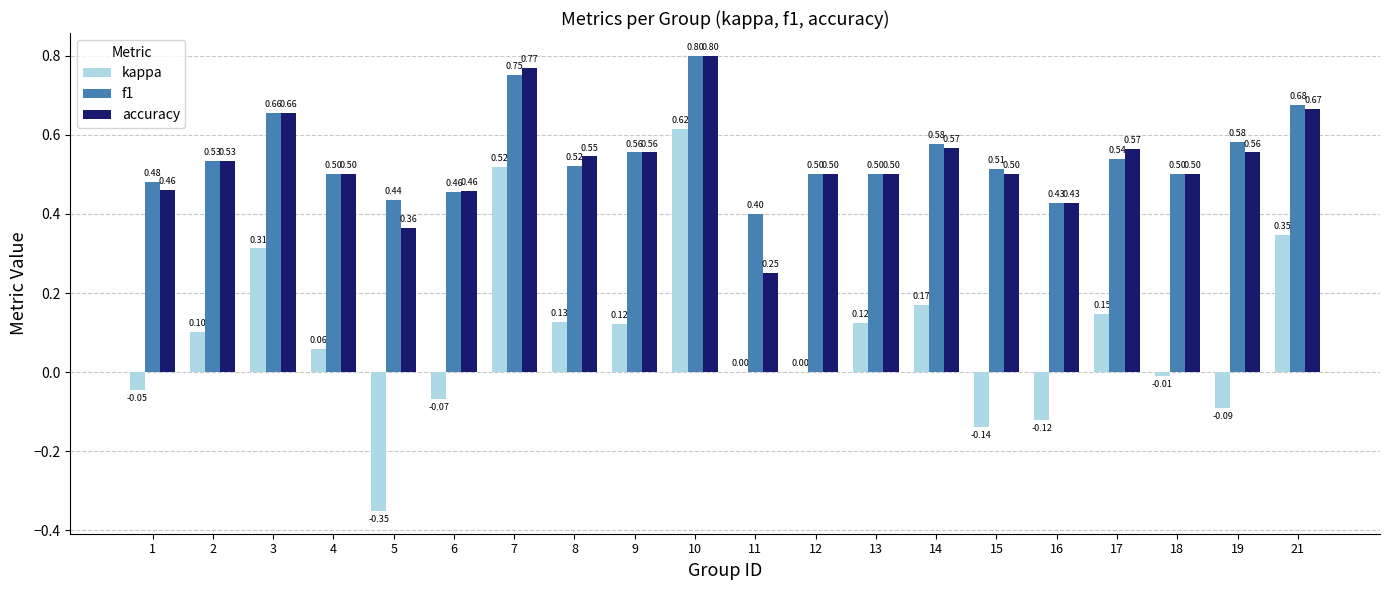

At which category is the sum across all series the highest?

10